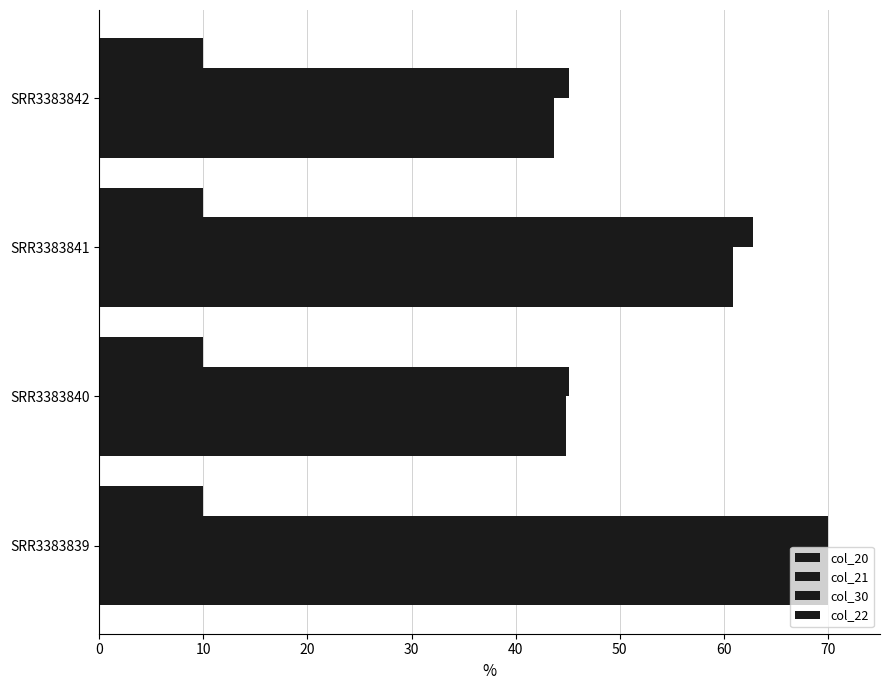

Rank the series by their maximum value, from highest to lowest.

col_20, col_21, col_30, col_22